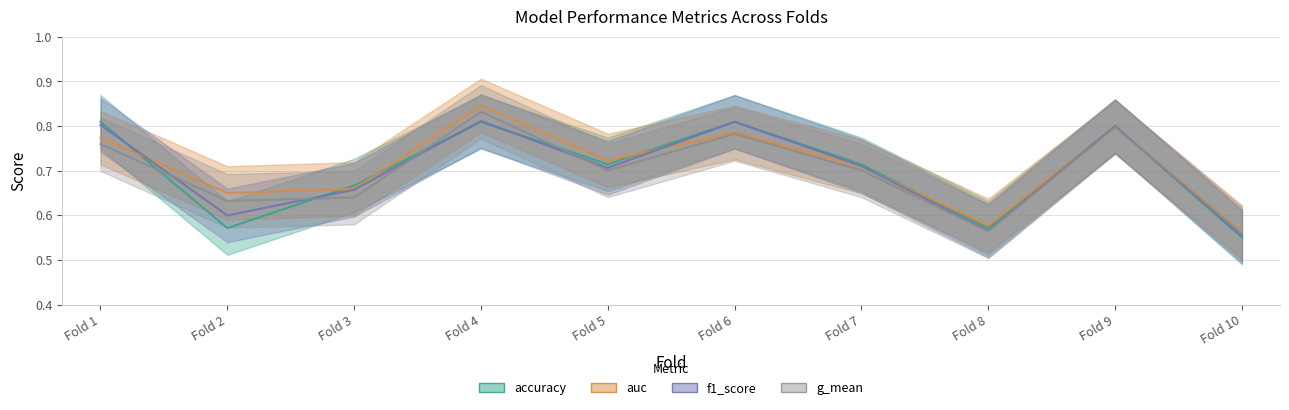

Which series has the largest total across all categories?

auc